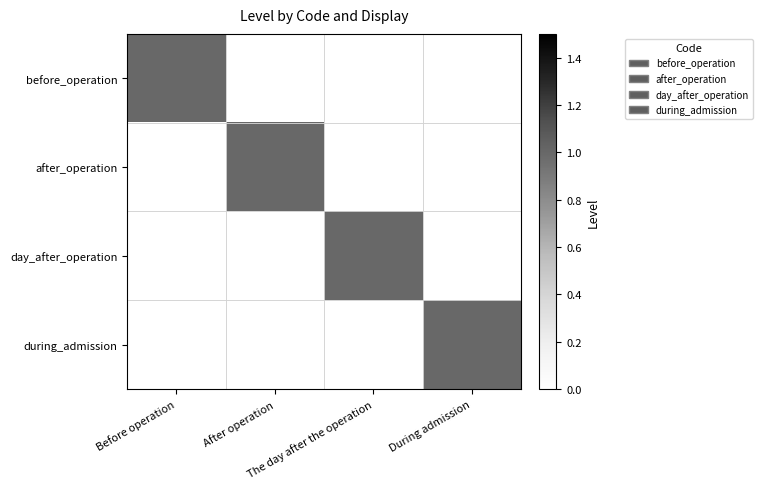

Count the number of data series in this chart.

4